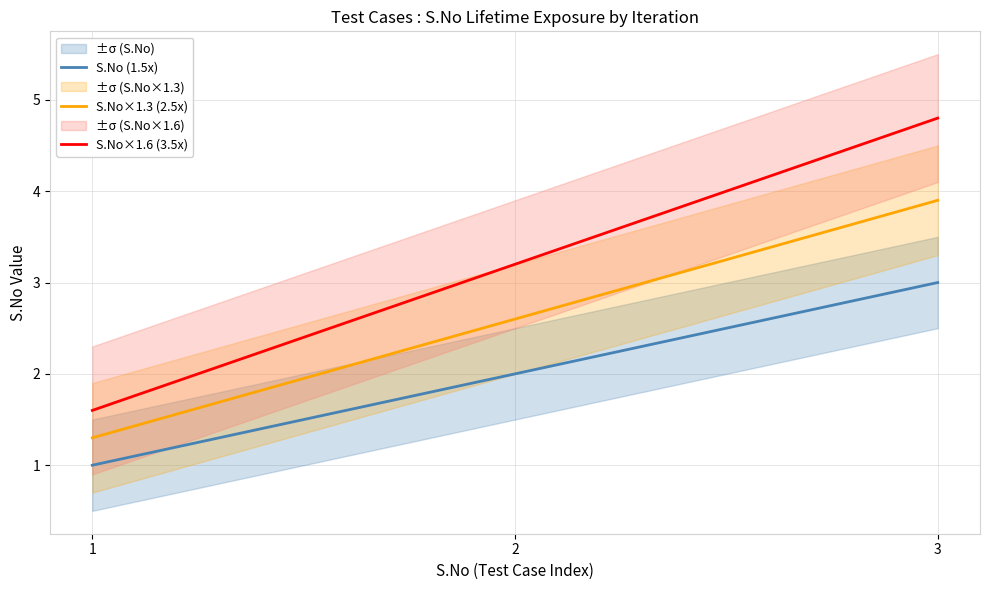

What is the greatest value displayed?

4.8